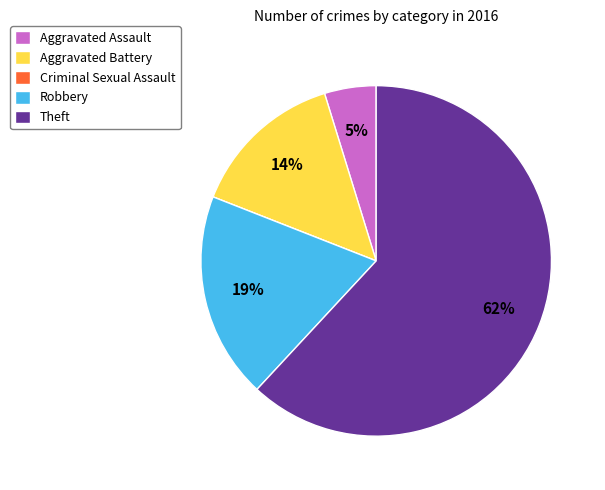

What percentage is the Aggravated Assault slice, to the nearest percent?

5%